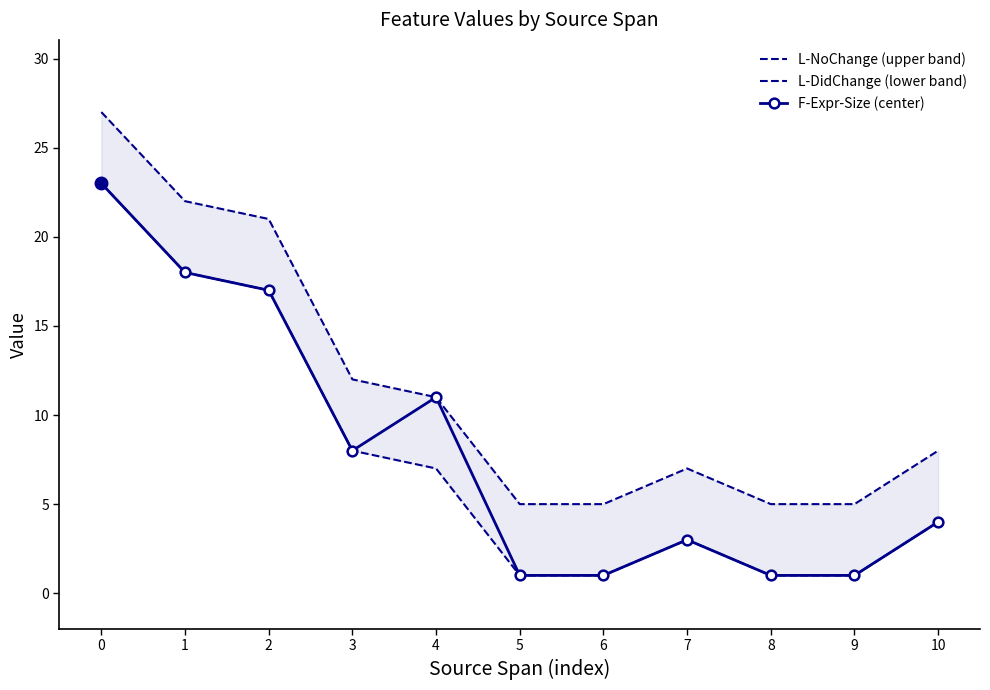

True or false: L-NoChange (upper band) has more than 1 points higher than both neighbors.

False